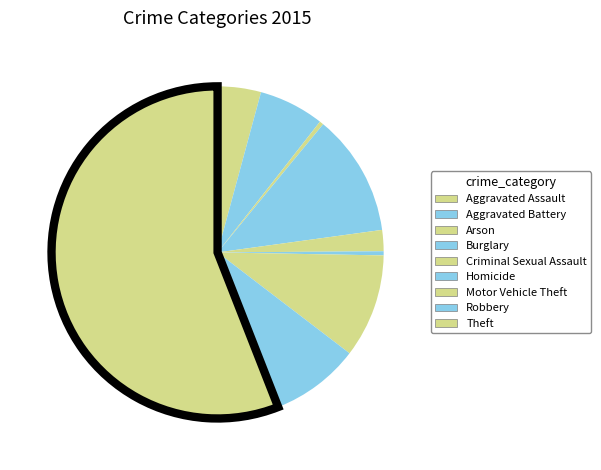

Which slice is the largest?

Theft